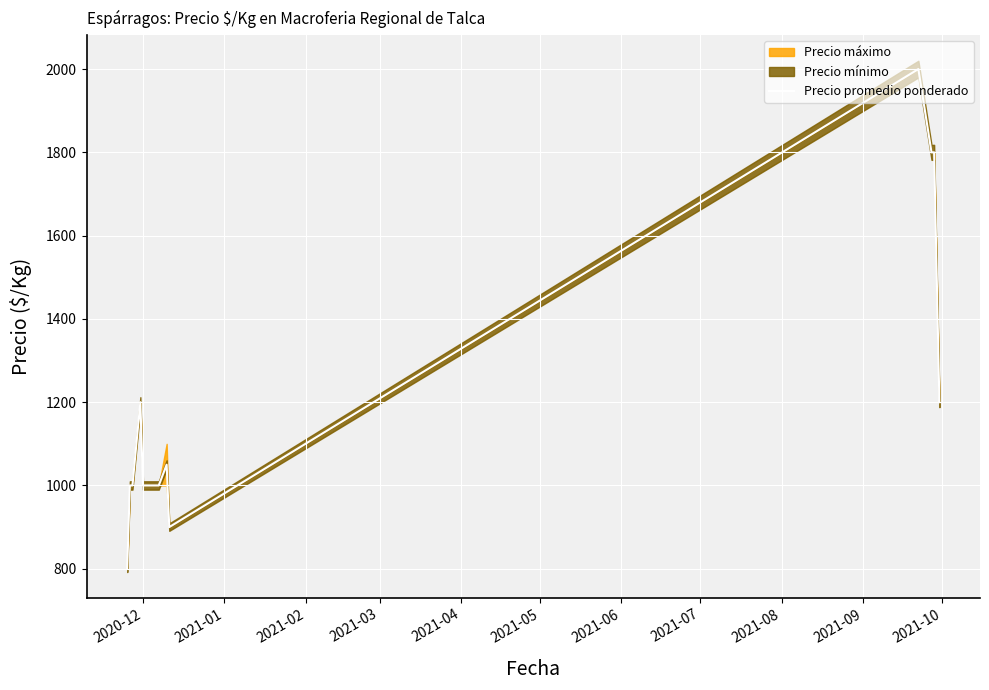

What is the highest value of the Precio promedio ponderado series?

2000